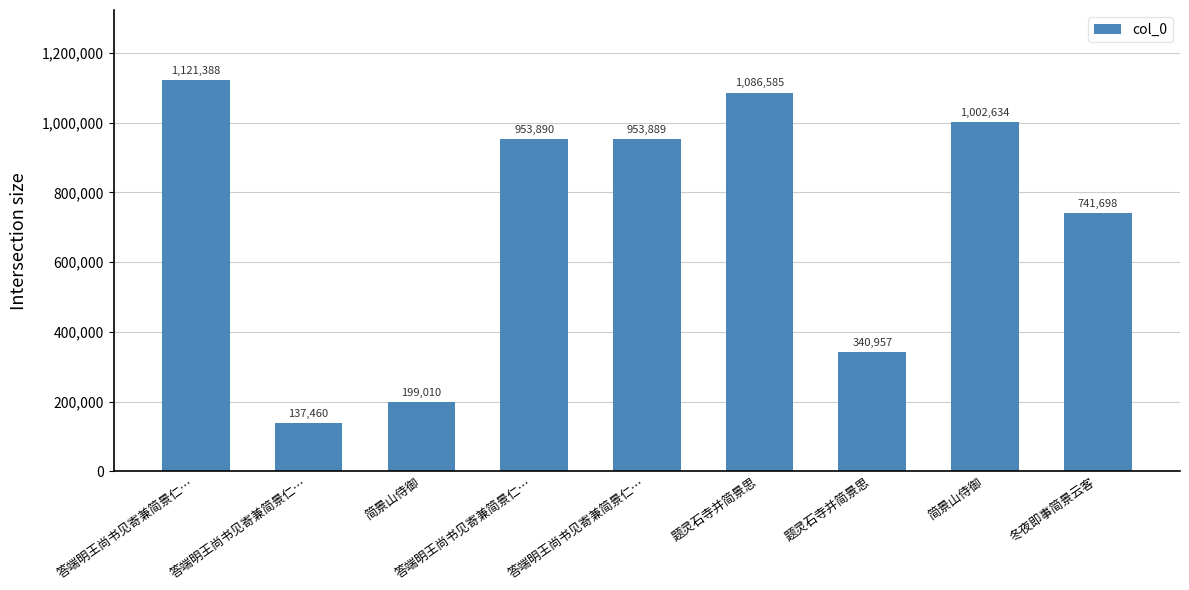

What is the difference between the values at 题灵石寺并简景思 and 冬夜即事简景云客?

400741